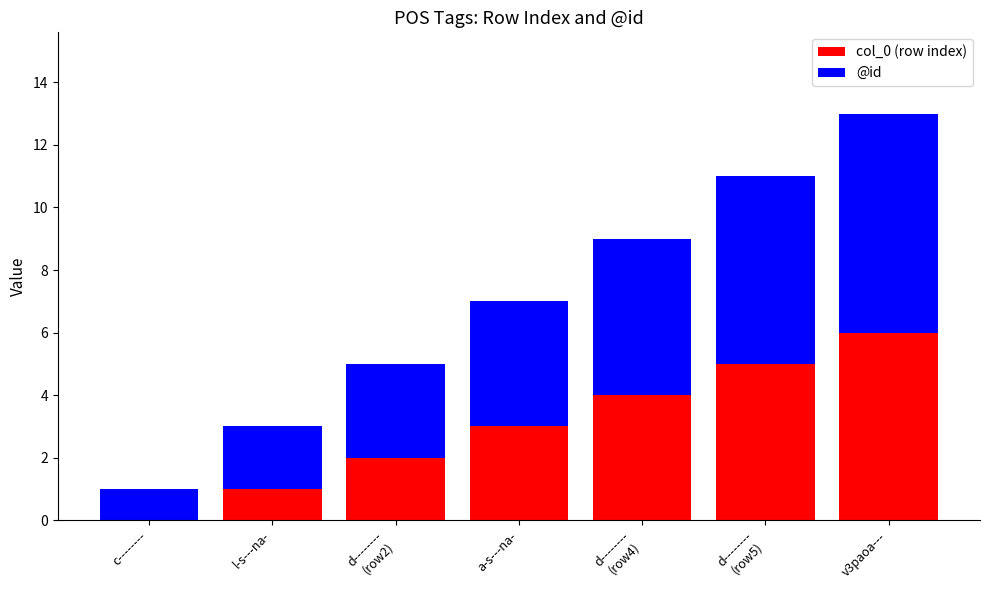

At which category is the sum across all series the highest?

v3paoa---